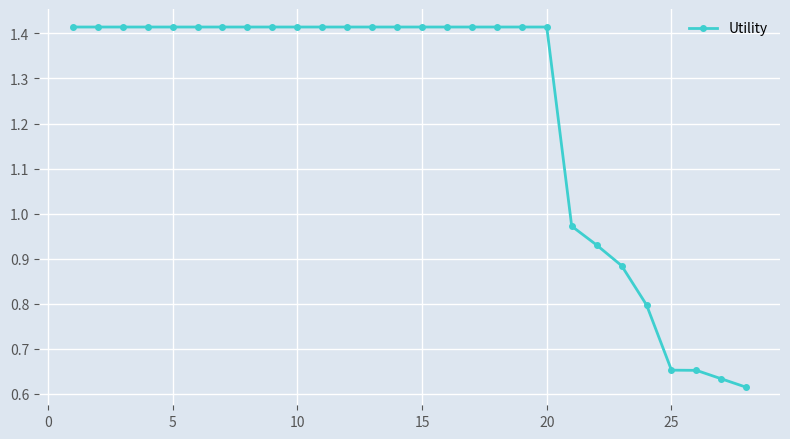

What is the difference between the maximum and minimum values?

0.8